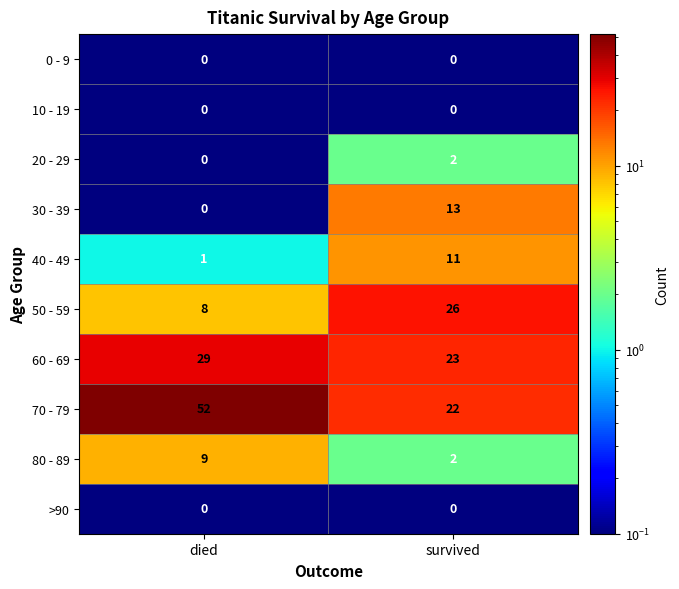

What is the sum of the 30 - 39 values at survived and died?

13